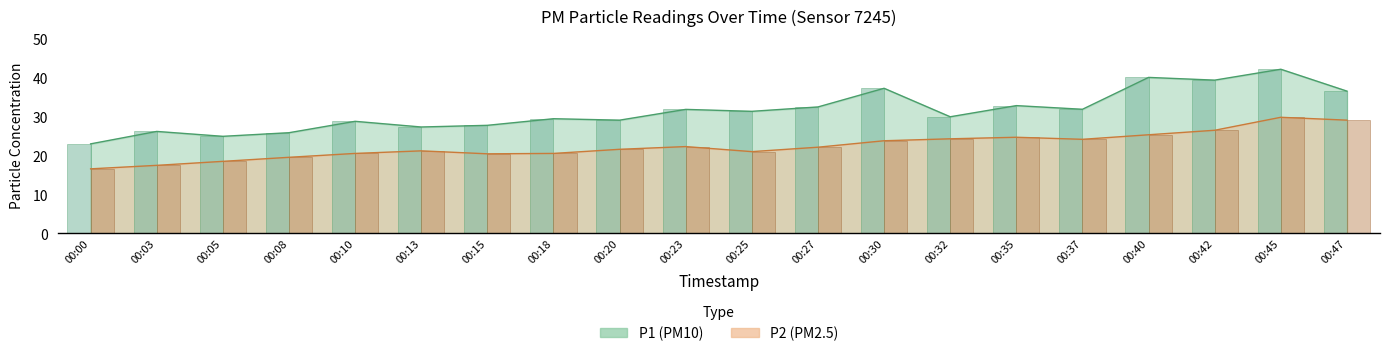

True or false: P2 bars has a value of 26.5 at 00:42.

True